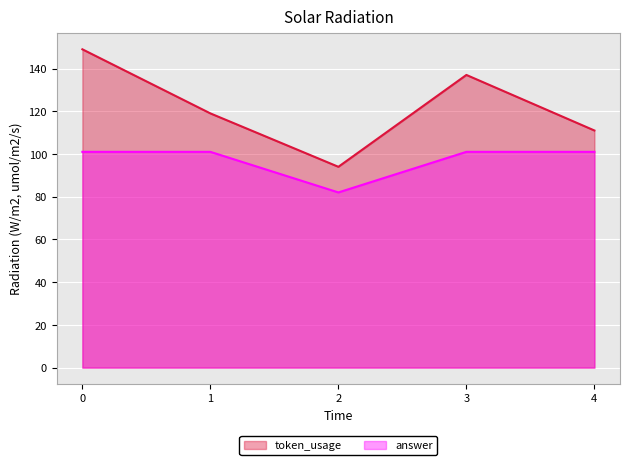

What are all the series names shown in the legend?

token_usage, answer